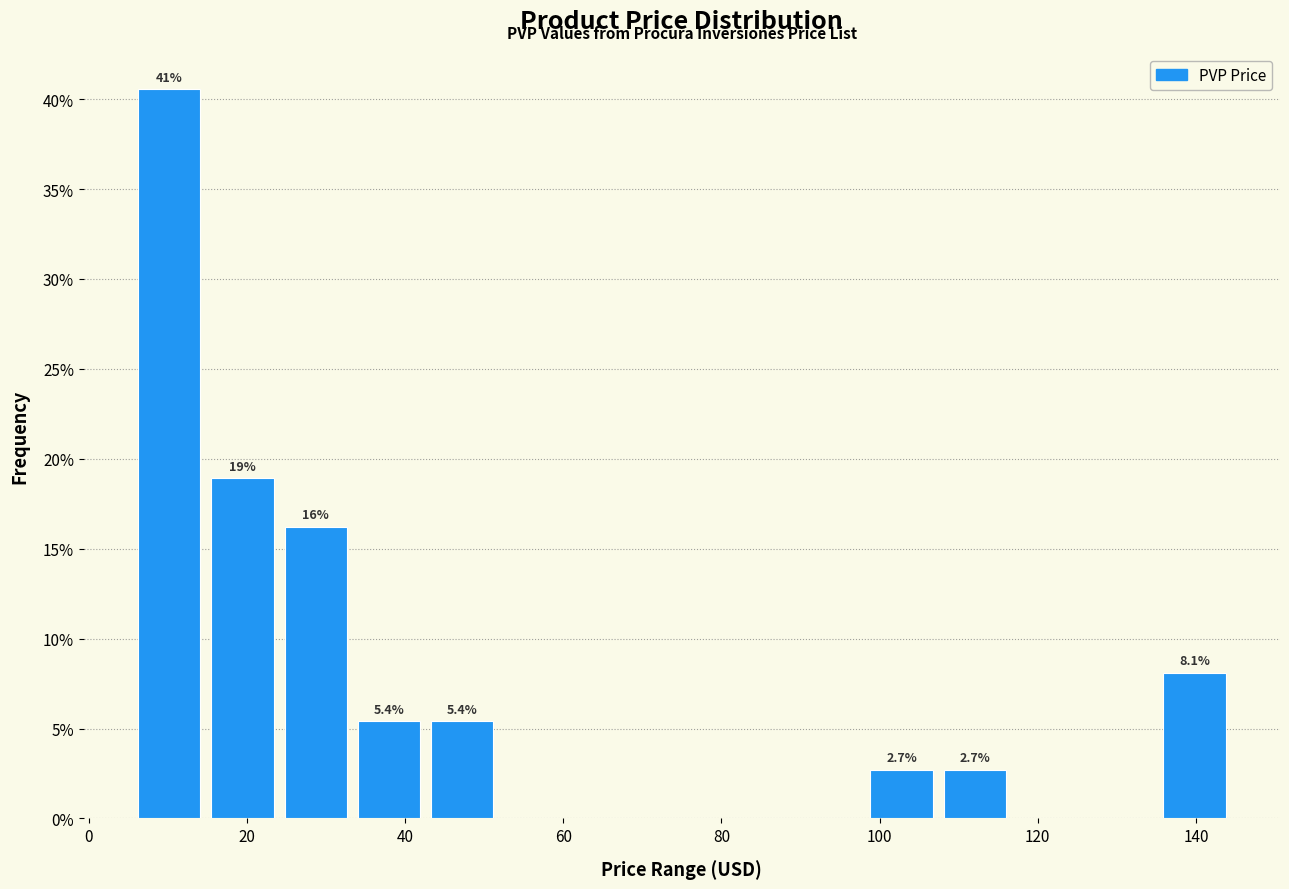

Which range on the x-axis has the tallest bar?

6 to 14